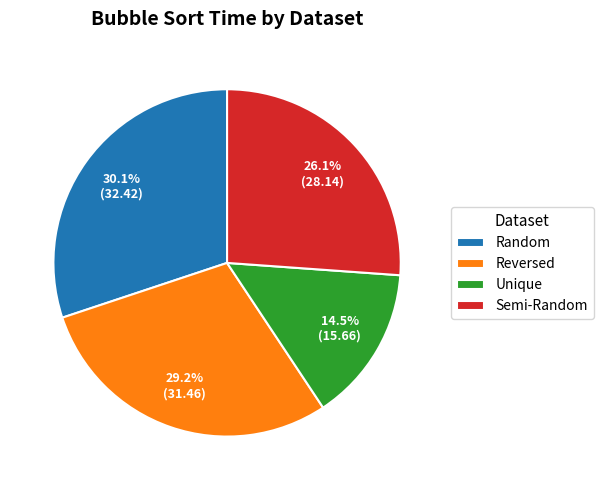

To the nearest percent, what is the combined percentage of Reversed and Random?

59%